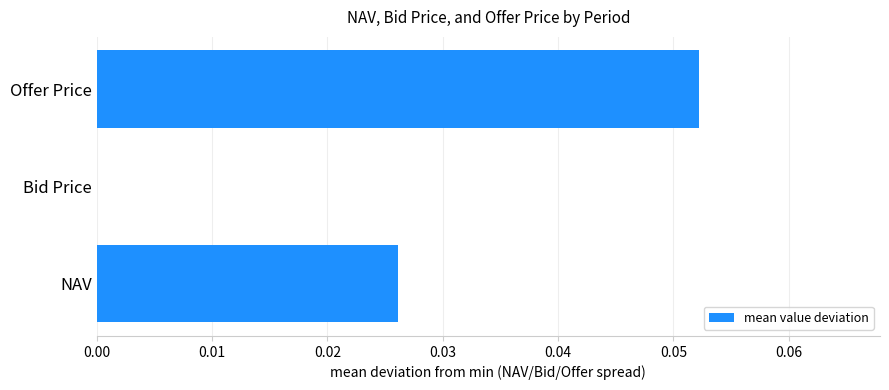

At which category does the chart reach its peak across all series?

Offer Price